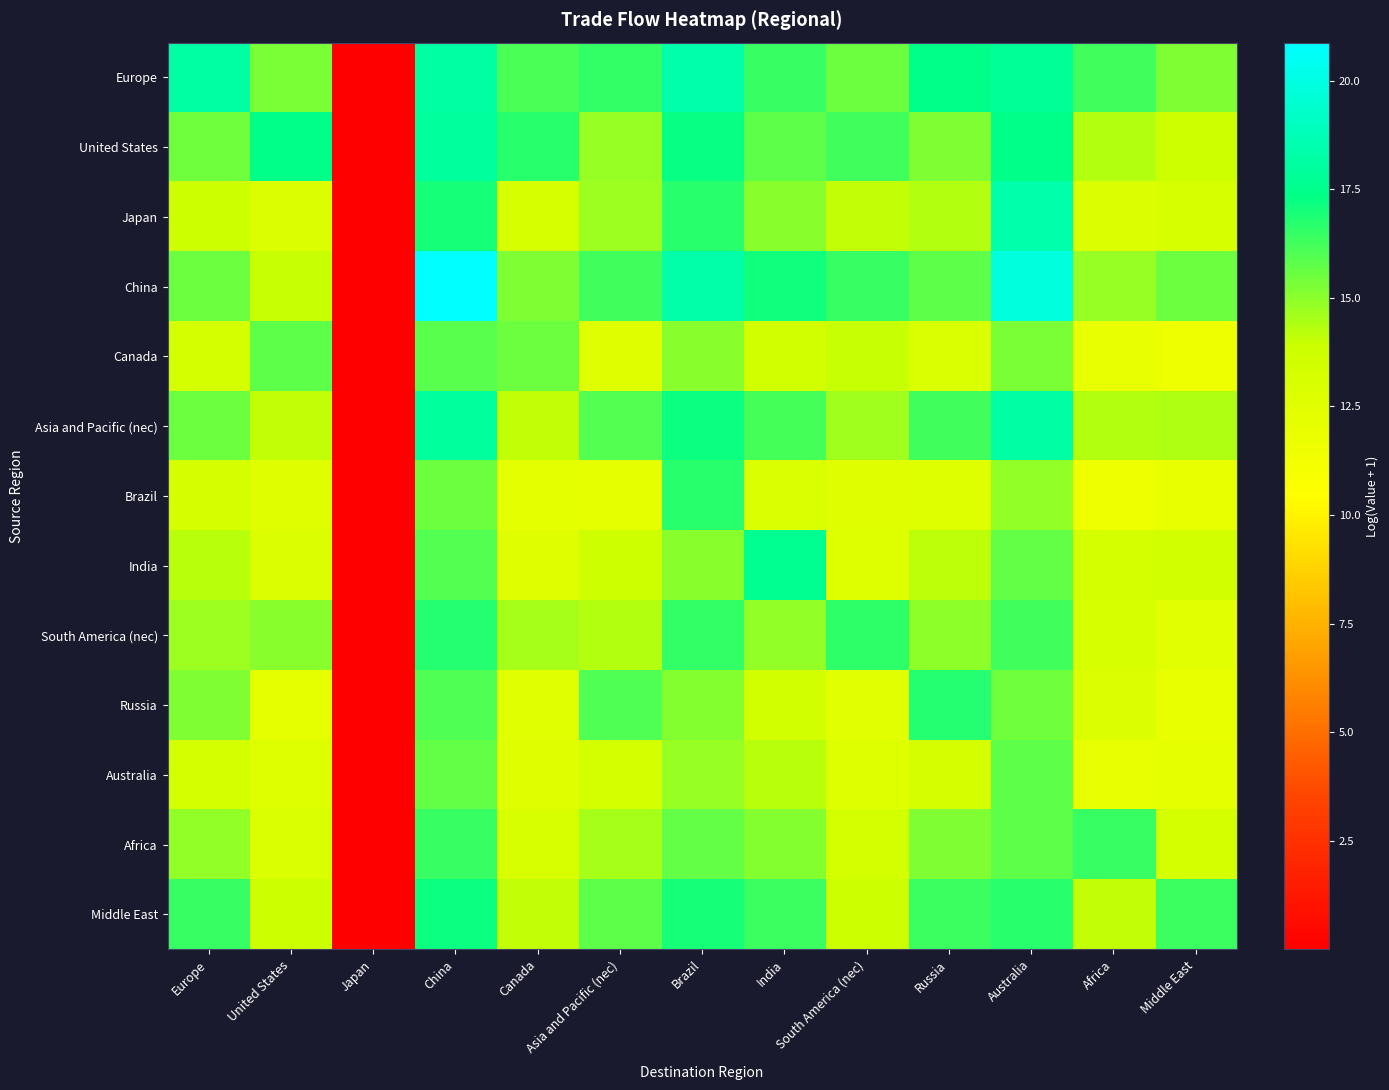

Count the number of categories in the chart.

13